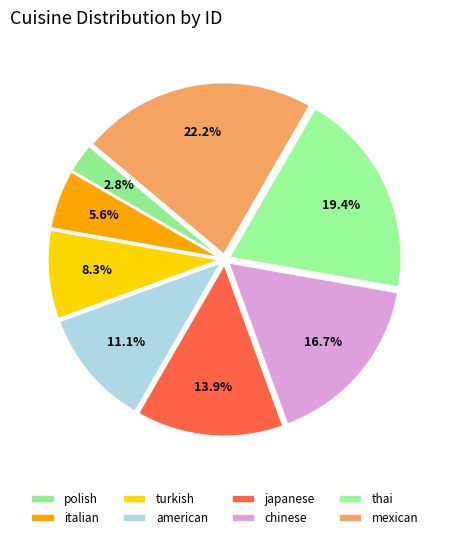

Is there any slice that represents more than half of the pie?

No